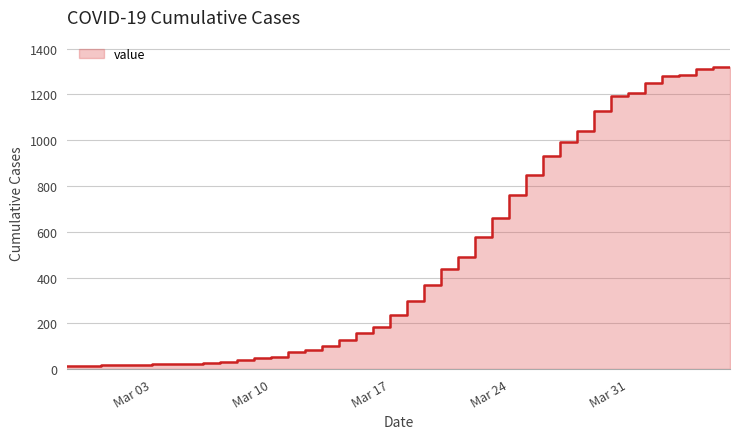

How many interior local peaks (higher than both neighbors) does the data have?

1